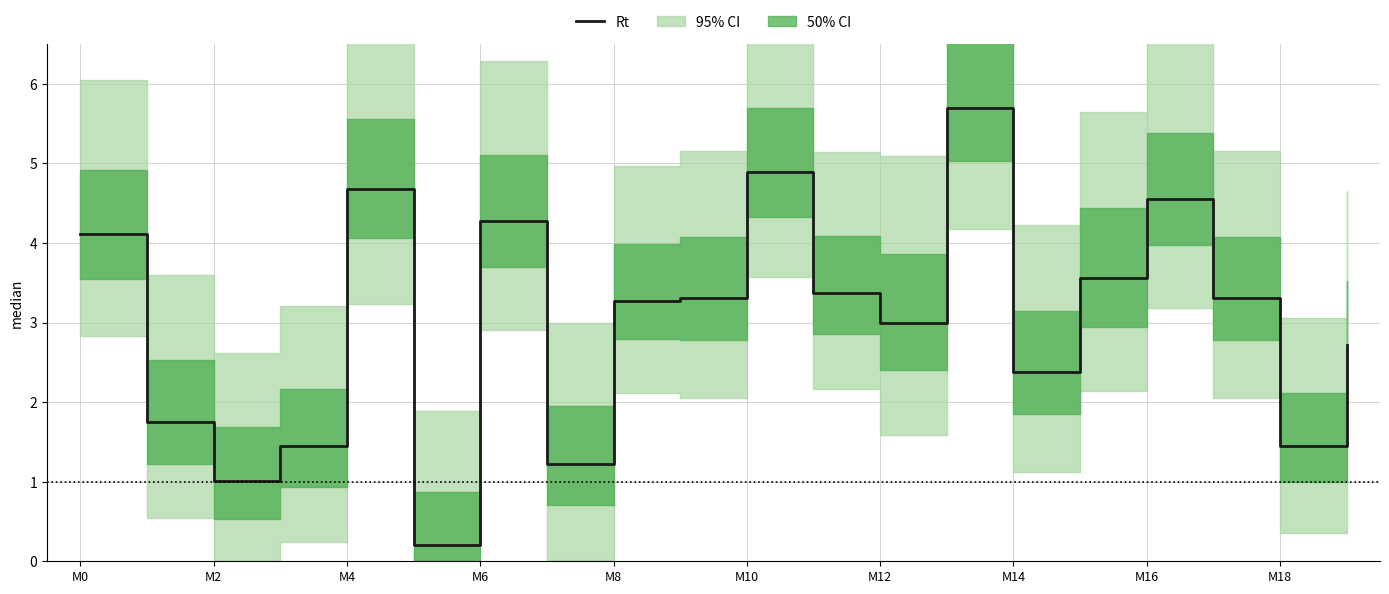

Does the chart have visible grid lines?

Yes